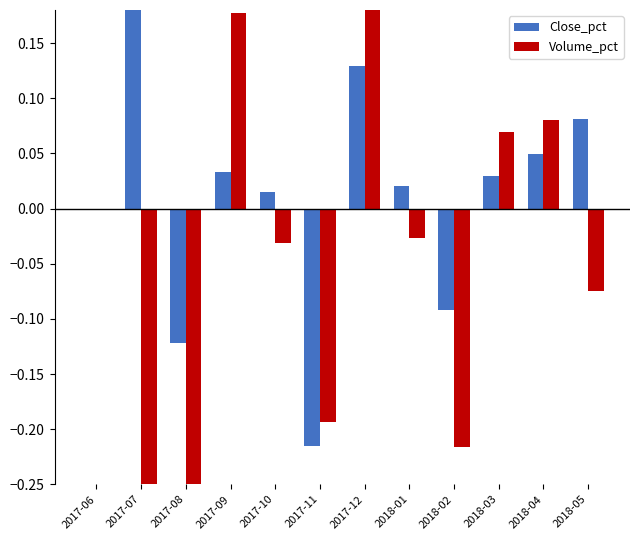

Where is Volume_pct nearest to the value 0?

2017-06